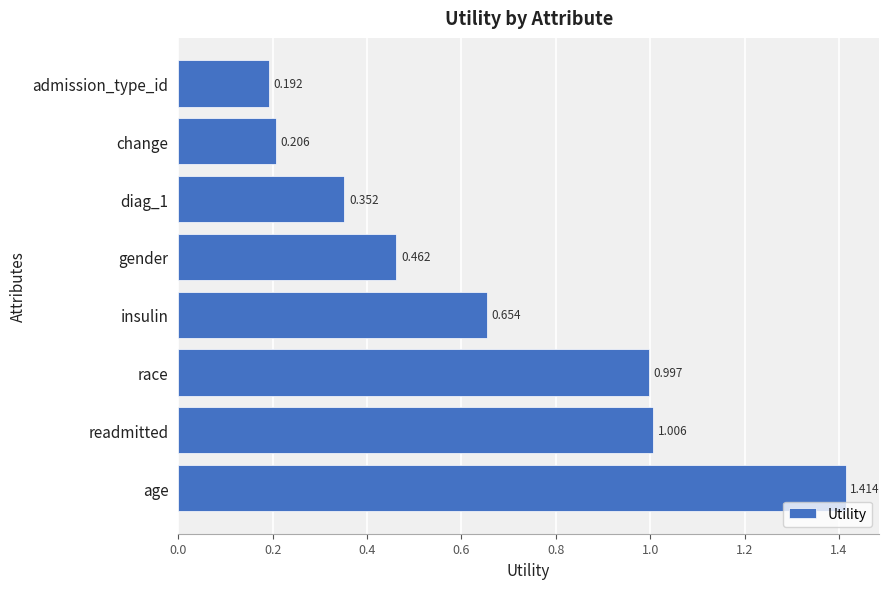

Rank the categories by value from highest to lowest.

age, readmitted, race, insulin, gender, diag_1, change, admission_type_id